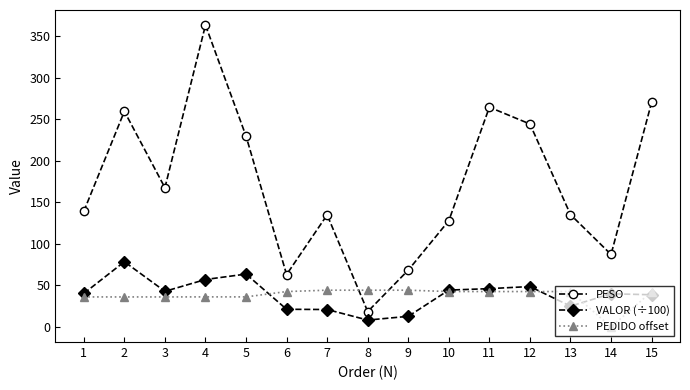

At which category is the sum across all series the highest?

4